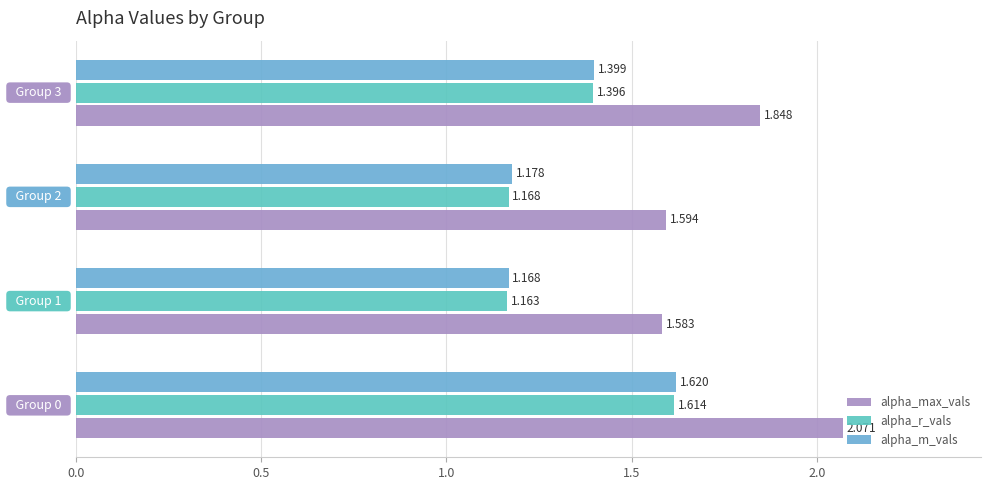

Rank the series by their maximum value, from lowest to highest.

alpha_r_vals, alpha_m_vals, alpha_max_vals